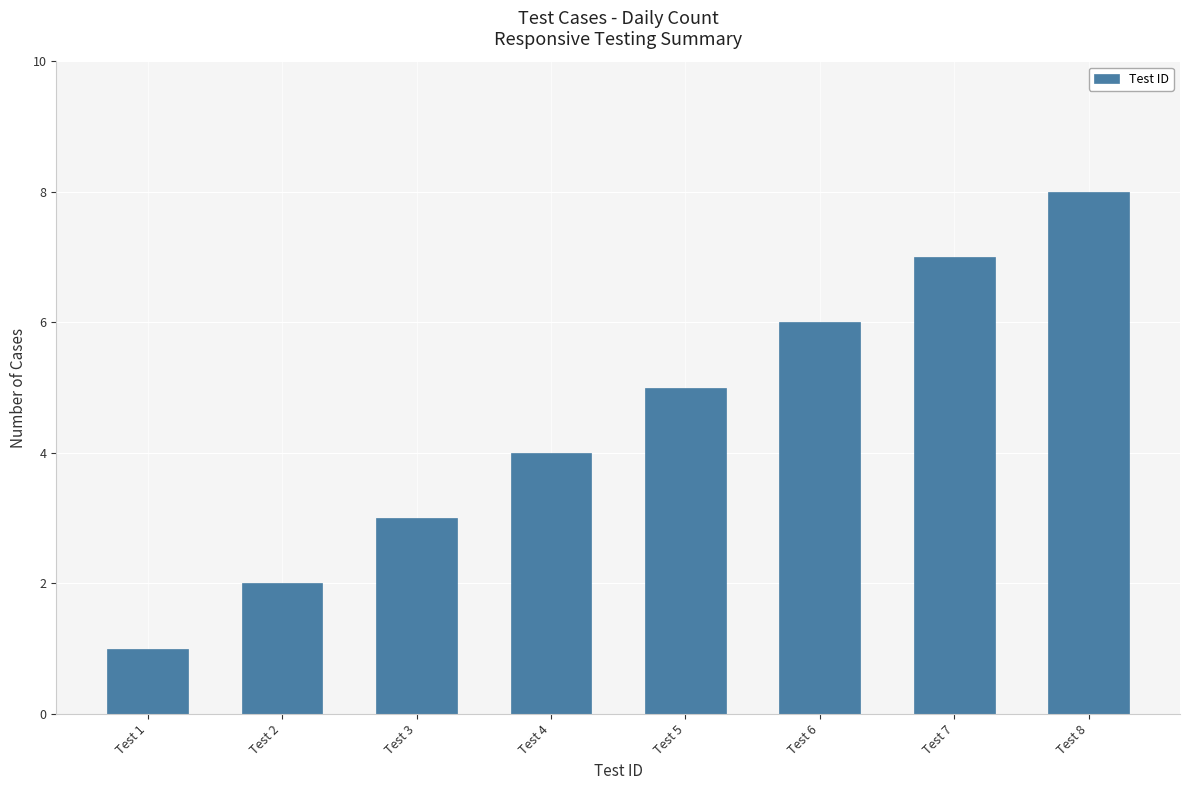

Does the chart contain stacked bars?

No